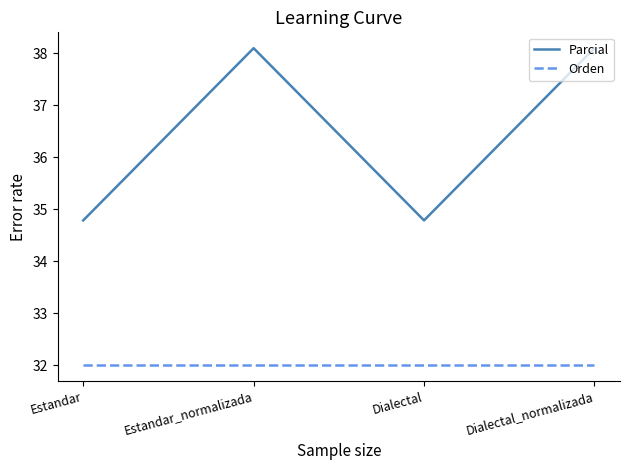

Is the value of Orden at Dialectal greater than the value of Parcial at Estandar?

No